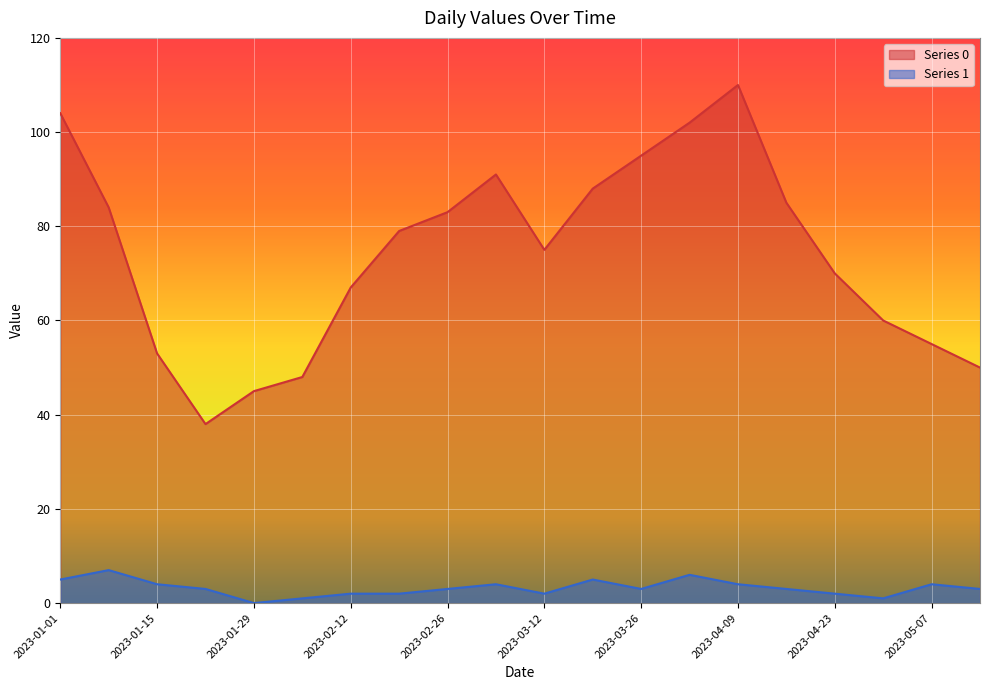

What is the label of the 20th point from the left?

2023-05-14